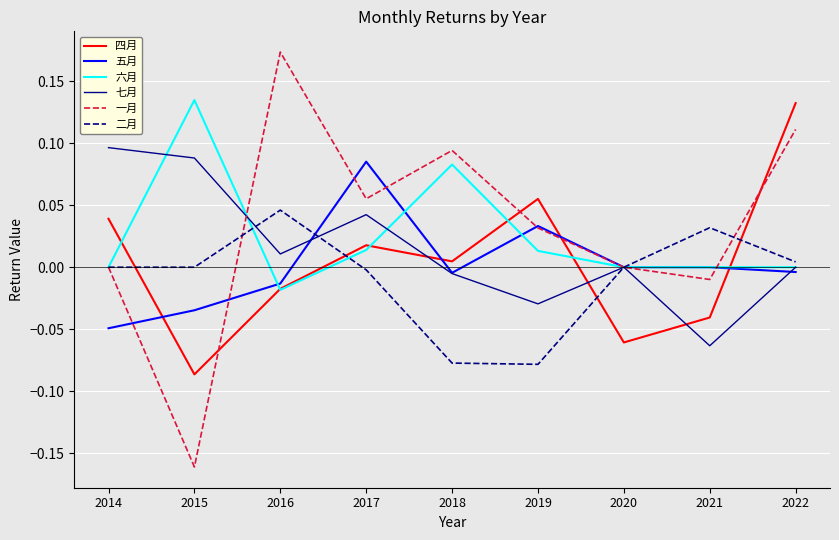

What are all the series names shown in the legend?

四月, 五月, 六月, 七月, 一月, 二月